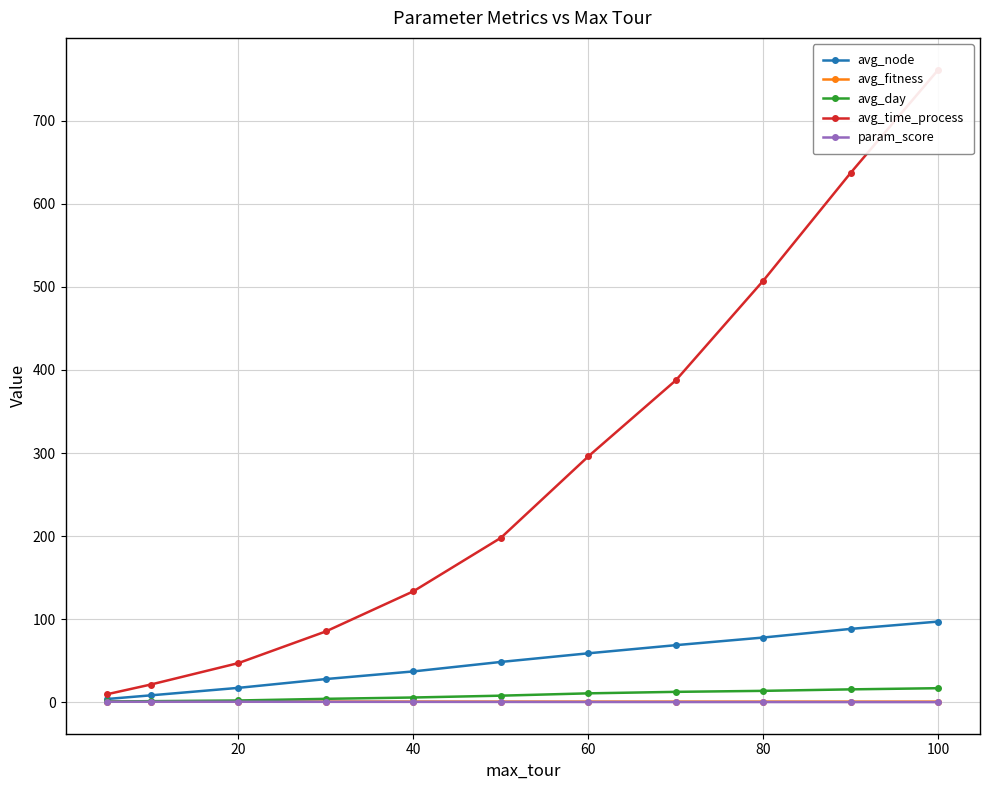

True or false: avg_day and avg_time_process cross at least once.

False